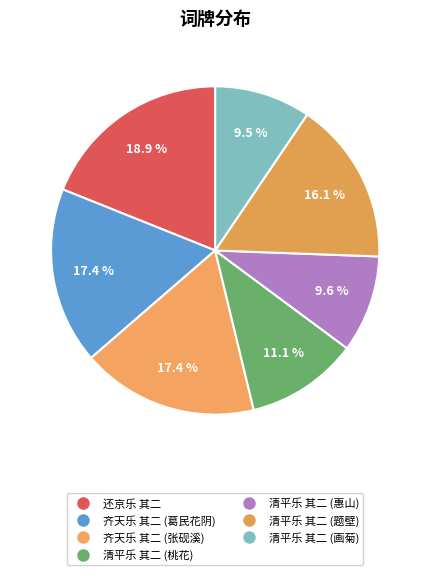

Which category has the biggest portion of the pie?

还京乐 其二